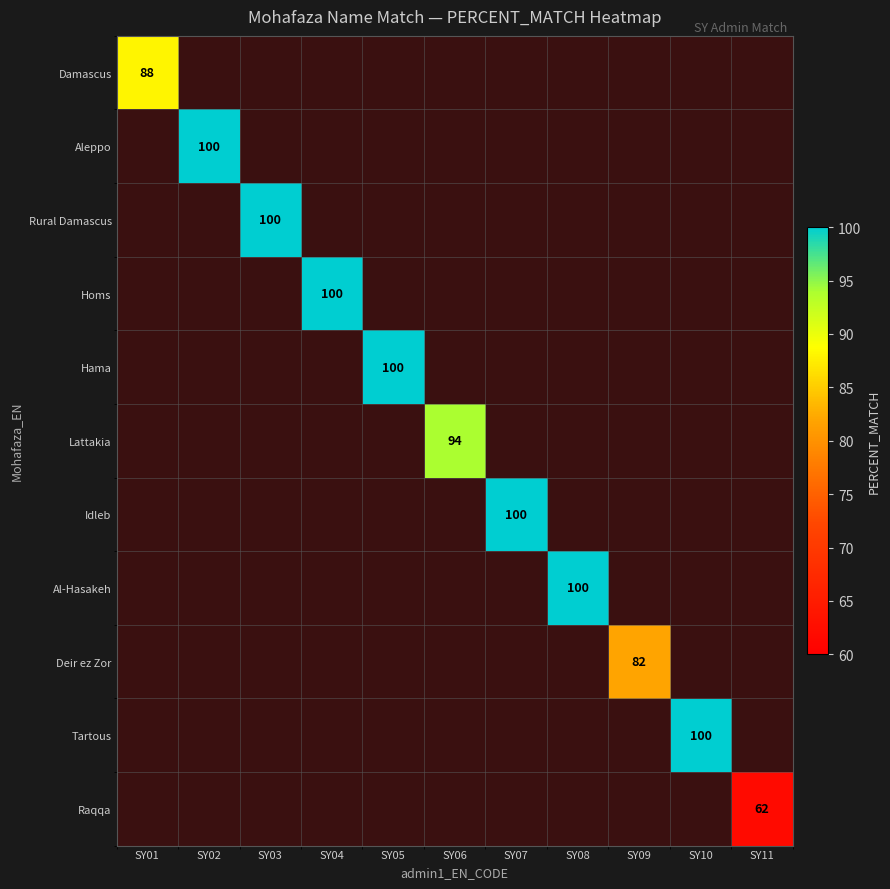

The value of Hama at SY05 is 100. True or false?

True